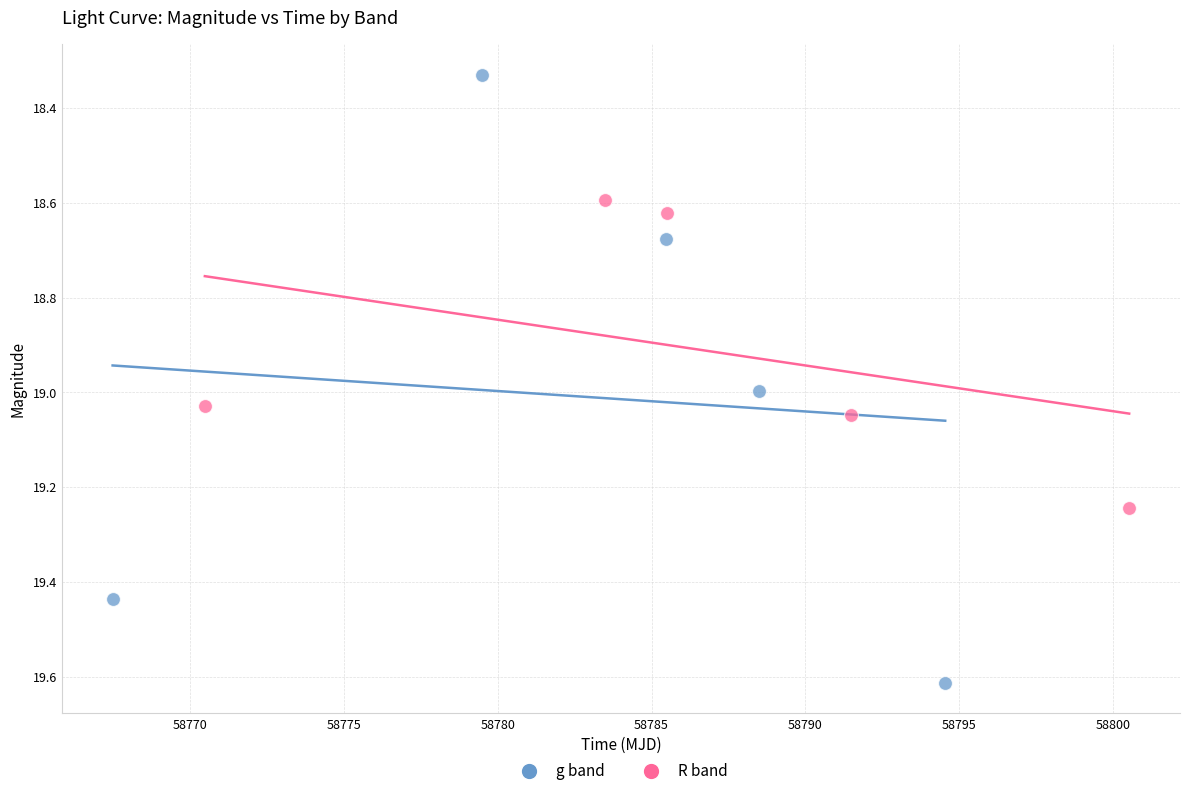

Which series reaches the minimum Y coordinate?

g band